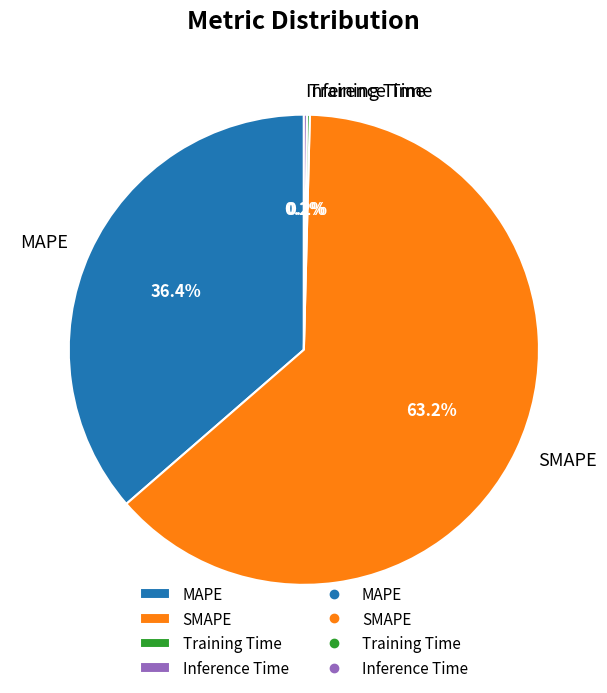

Approximately how many times larger is the value at SMAPE compared to MAPE?

1.7